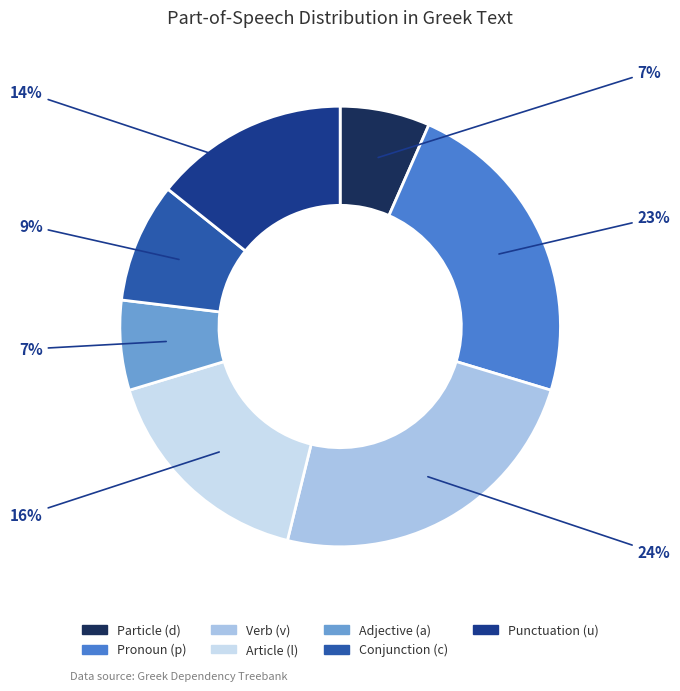

To the nearest percent, what is the average slice percentage?

14%